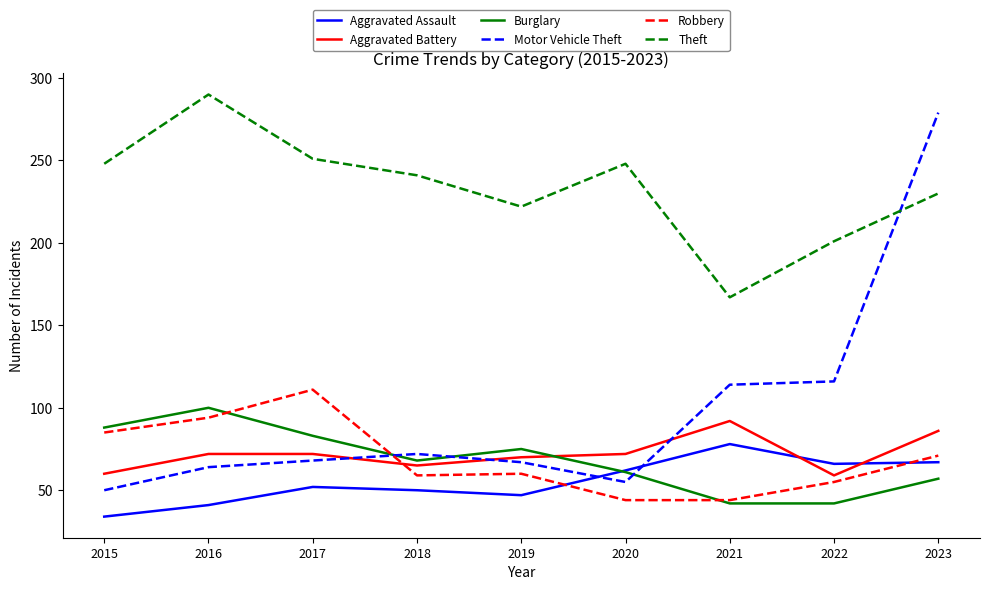

What is the smallest value displayed?

34